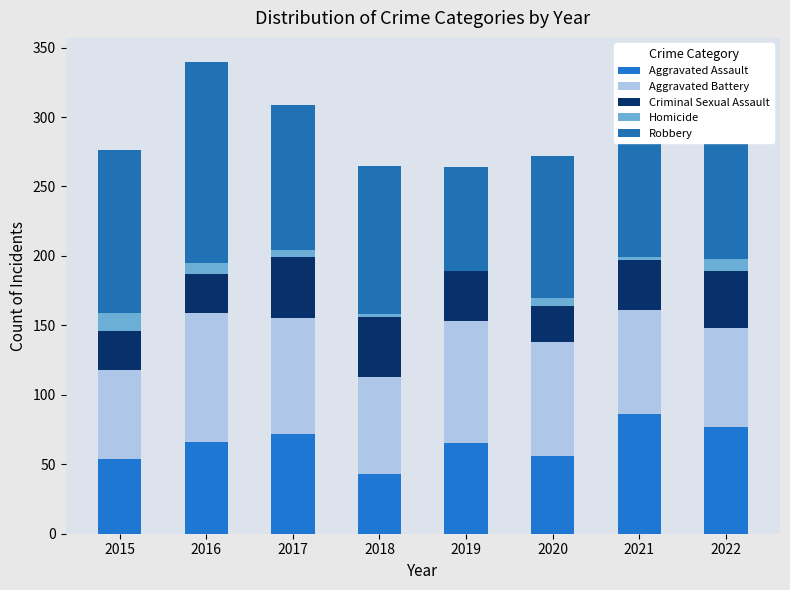

Rank the series by their maximum value, from highest to lowest.

Robbery, Aggravated Battery, Aggravated Assault, Criminal Sexual Assault, Homicide